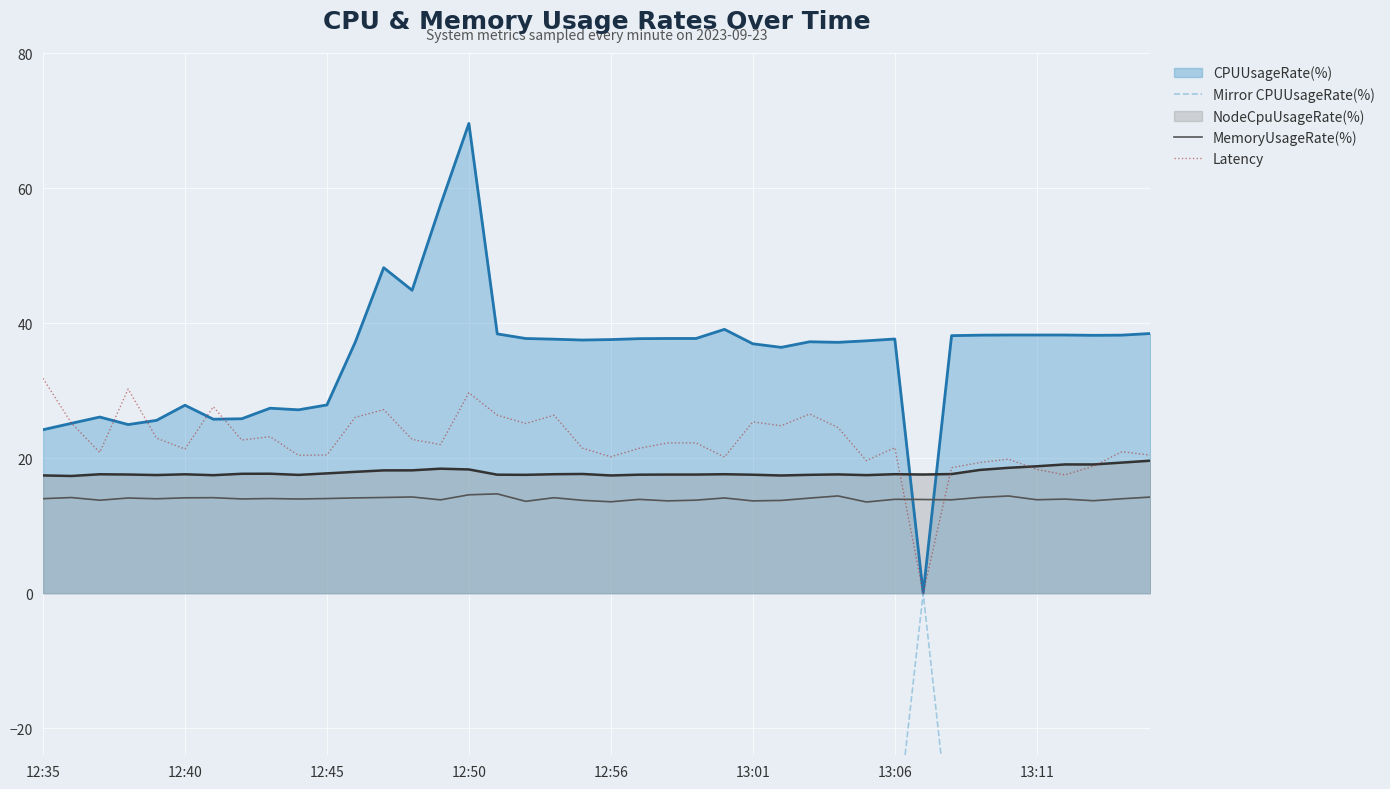

What is the maximum value for Latency?

31.8